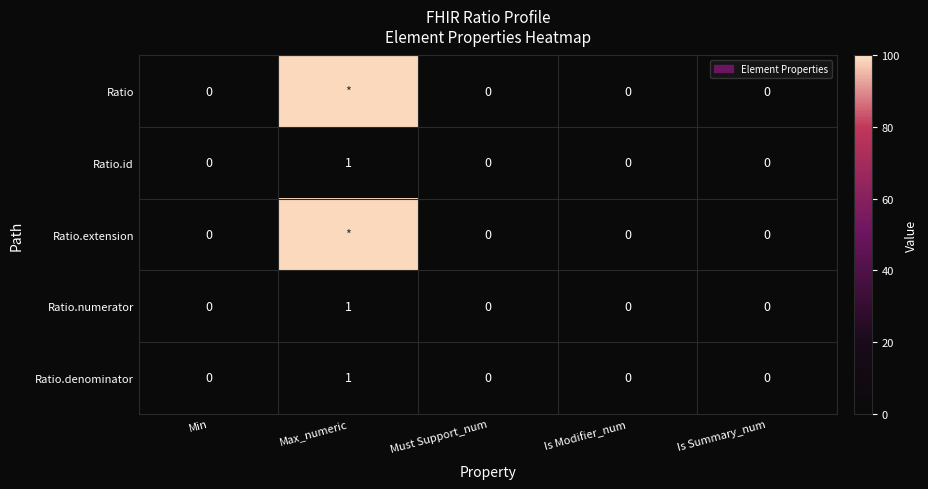

Count the Ratio.denominator values in the range 0 to 1.

5